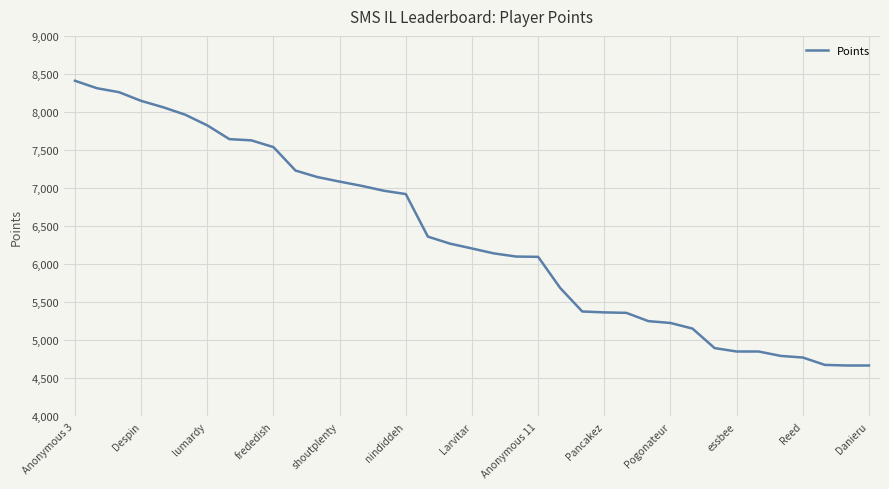

What is the difference between the maximum and minimum values?

3742